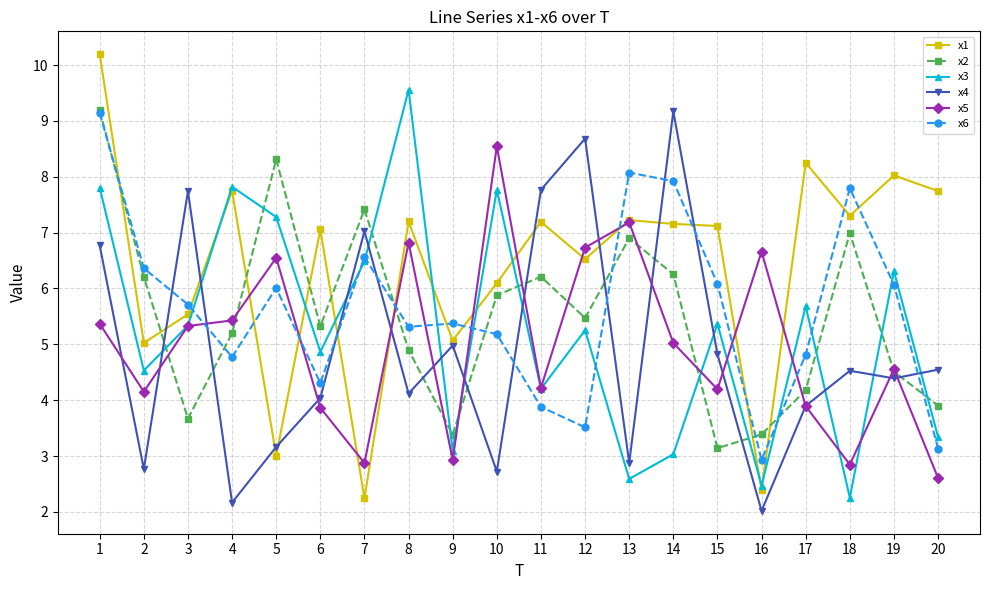

Where is the first local maximum for x5?

5